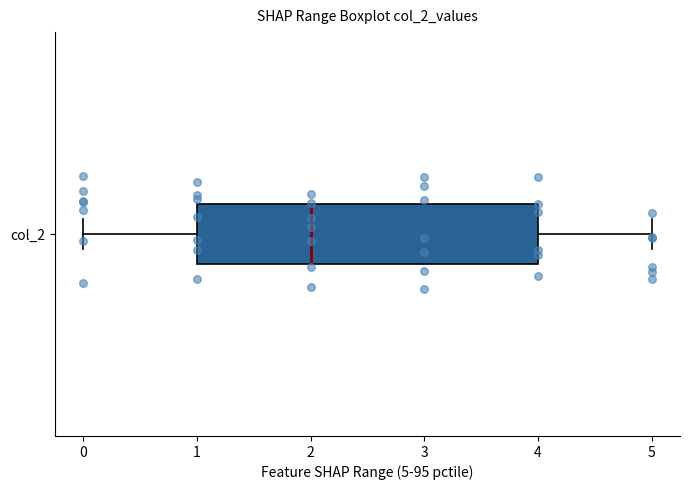

Where does the left whisker of the box for col_2 end on the x-axis? The values are not printed on the chart, so give them approximately, as read against the axis.

0